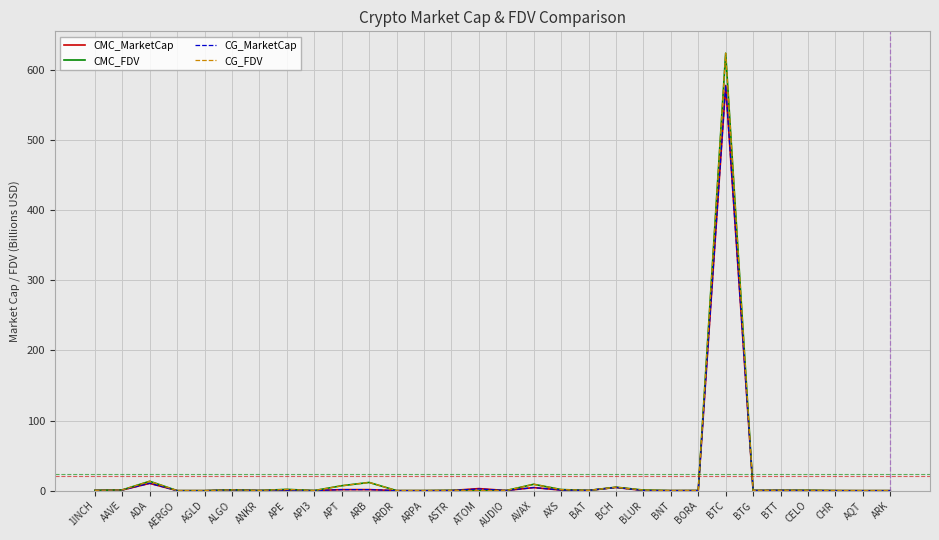

What is the maximum value for CMC_MarketCap?

577.7